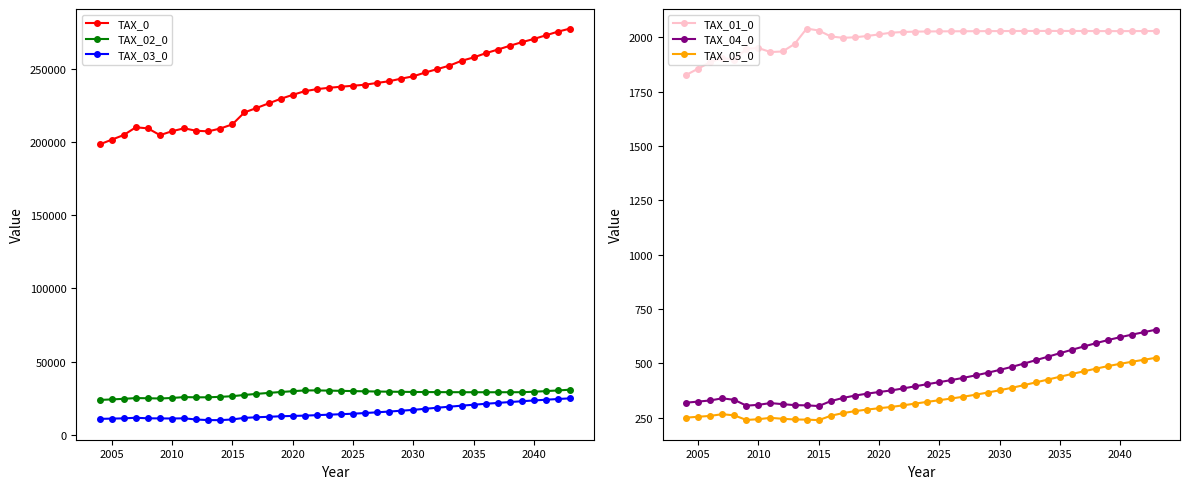

What is the sum of all TAX_02_0 values?

1122210.9